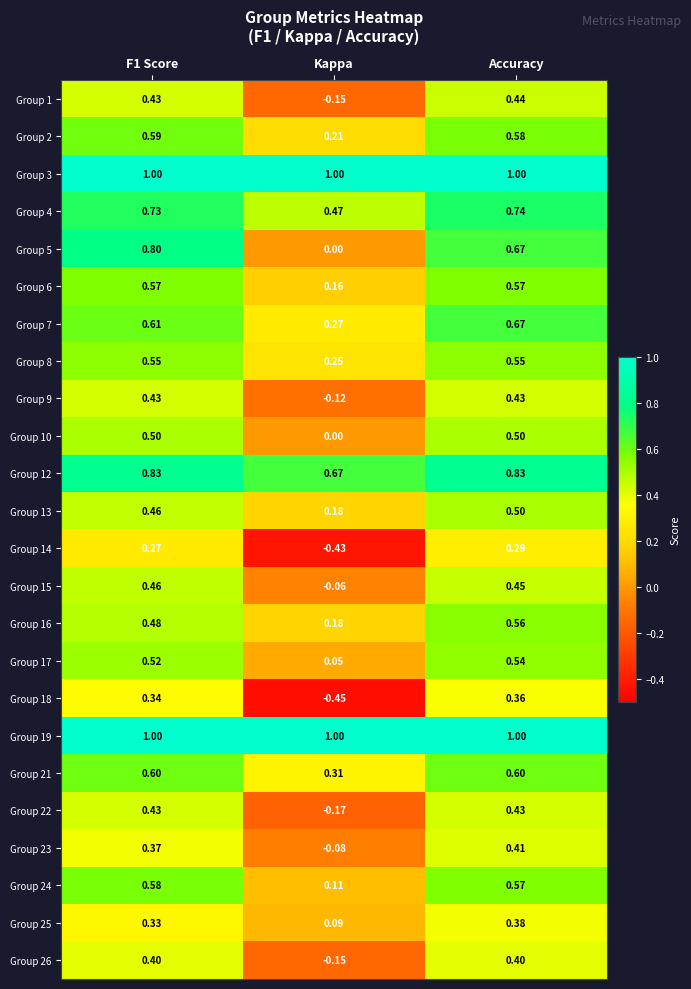

What is the total value across all series at F1 Score?

13.3